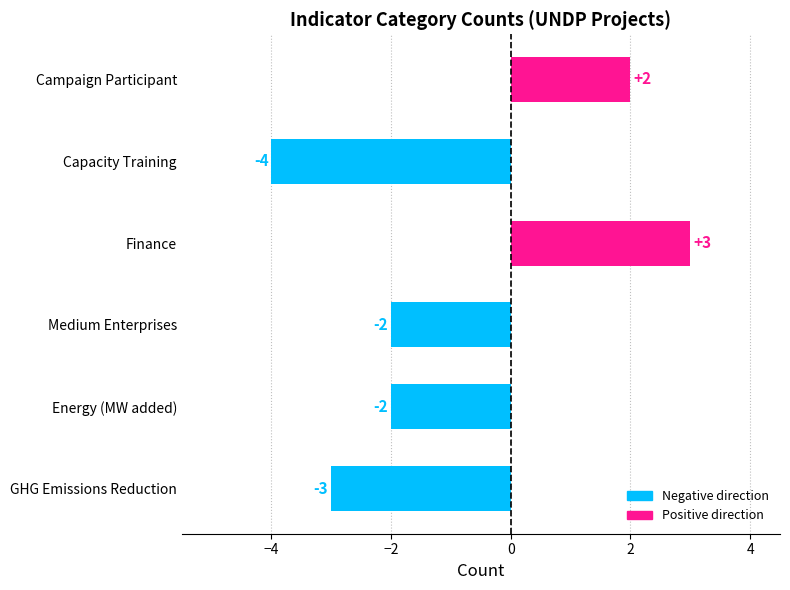

How many values are below -2?

2